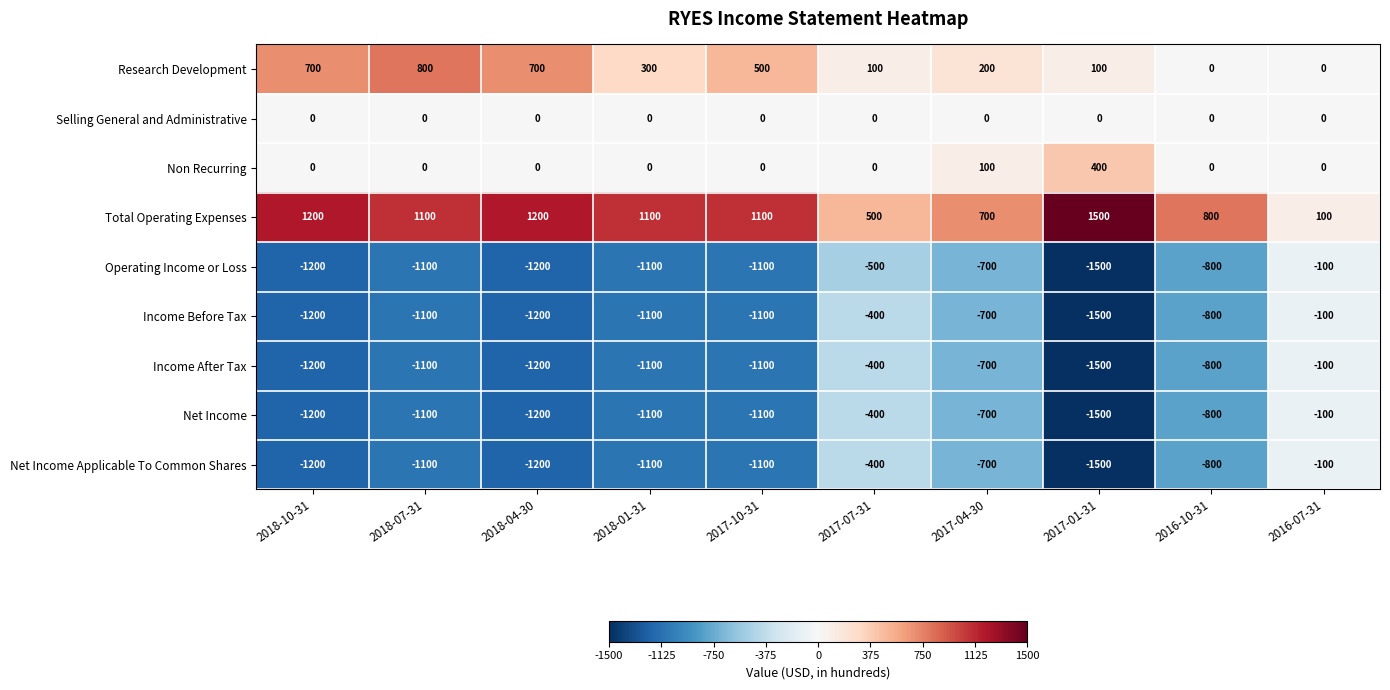

Which label corresponds to the largest value in the chart?

2017-01-31